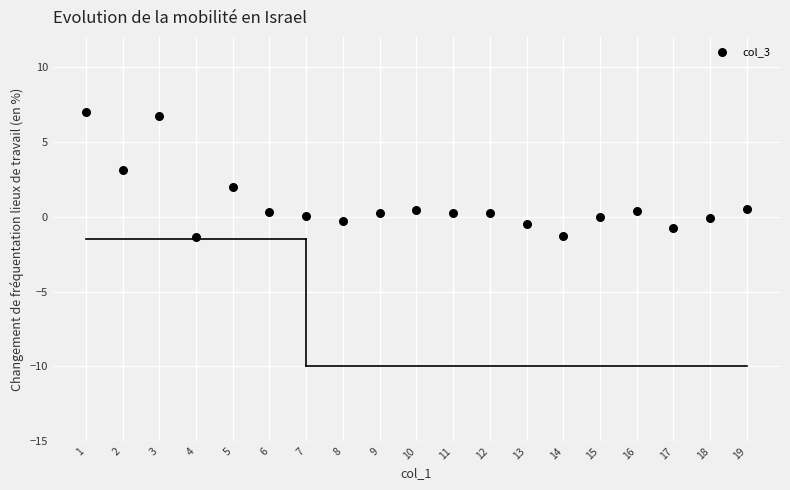

What is the range of X values (max minus min)?

18.0